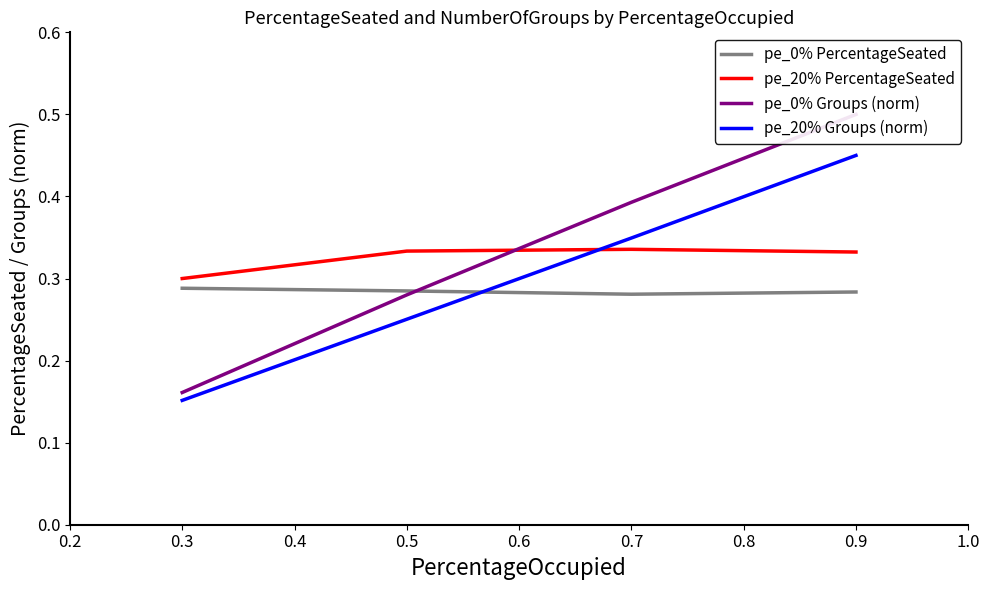

What is the minimum value for pe_20% Groups (norm)?

0.2